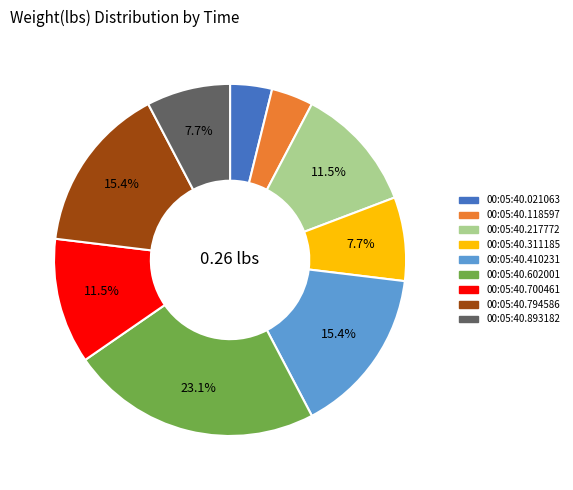

Count the number of slices in the pie.

9